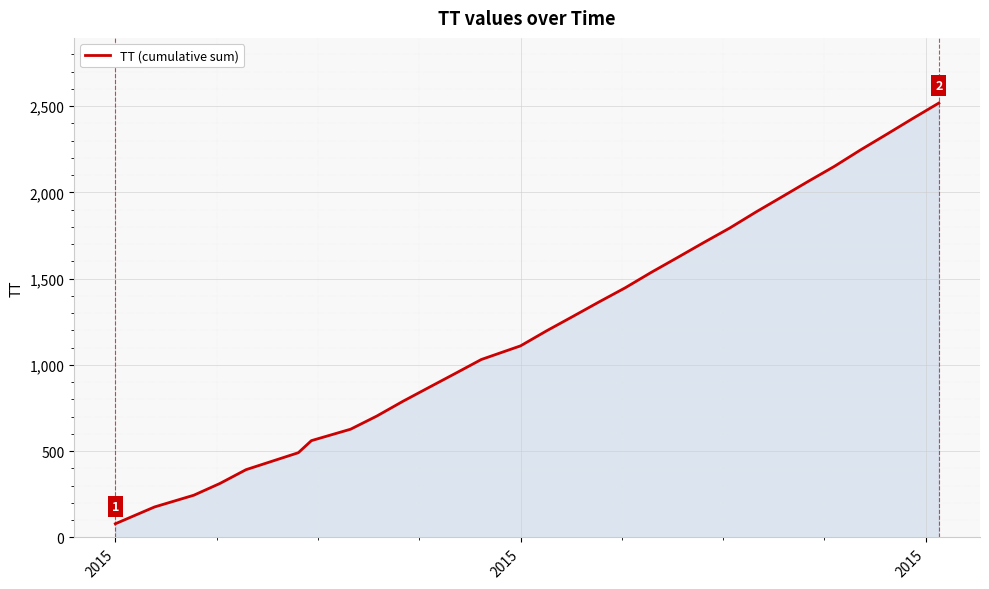

What is the smallest value displayed?

79.3